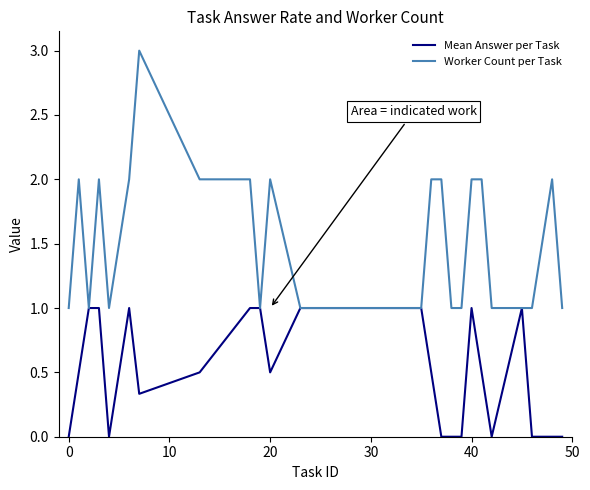

List the series in order of their overall mean, lowest first.

Mean Answer per Task, Worker Count per Task